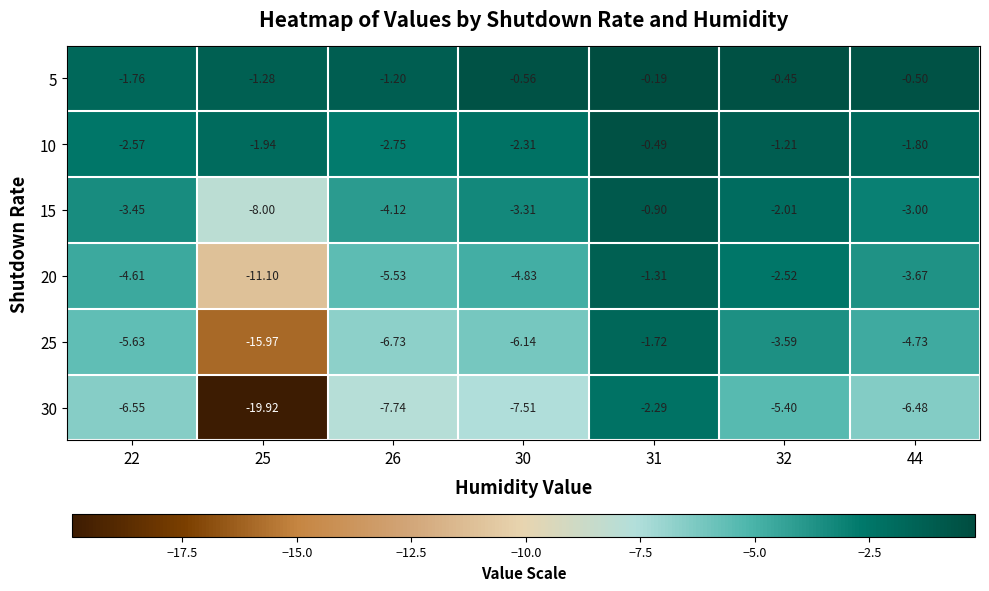

Is the value of 20 at 30 greater than the value of 5 at 44?

No